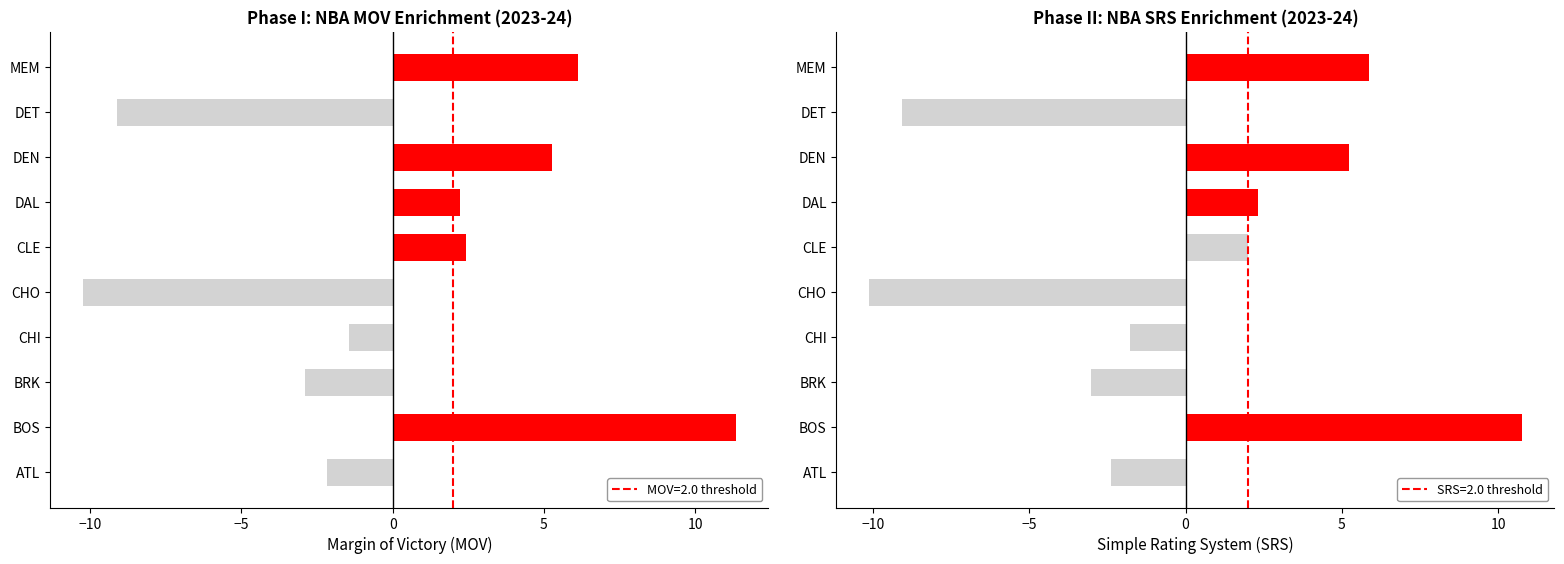

List the series in order of their overall mean, highest first.

mov, srs